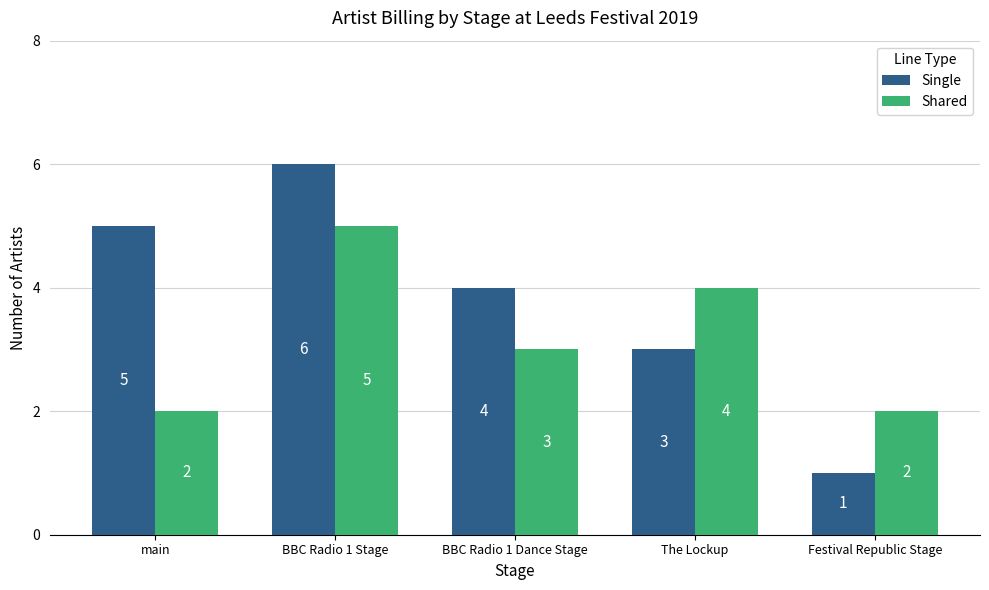

What is the value of the Single bar at the 4th from the left?

3